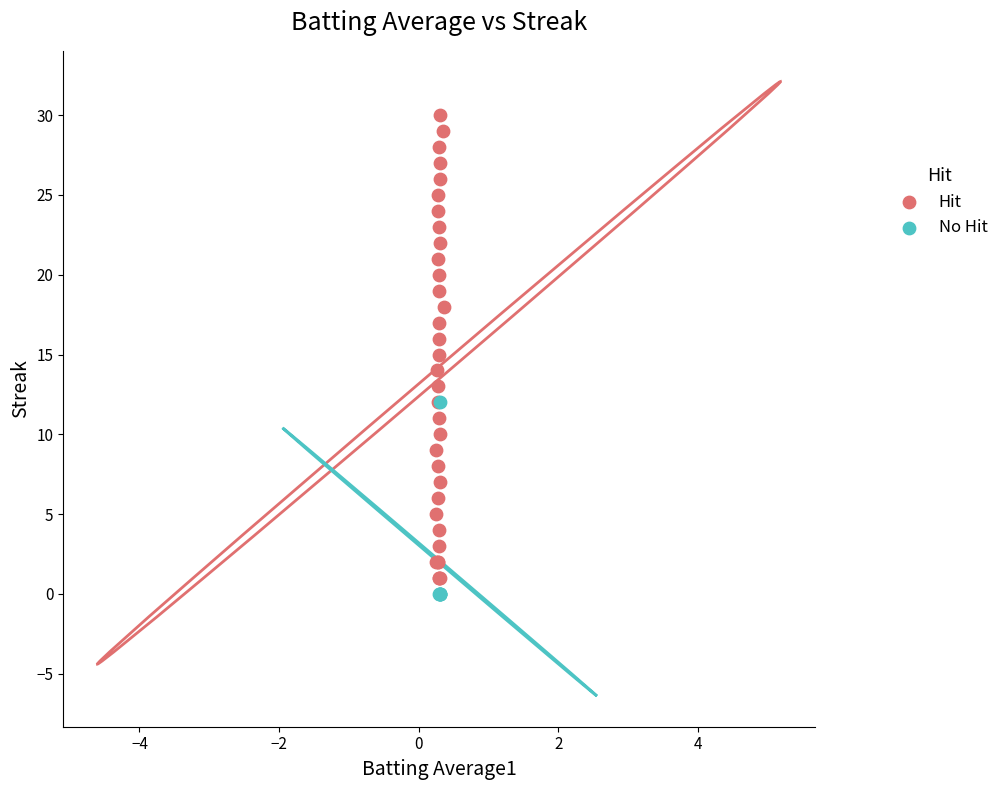

Which series has the widest spread of Y values?

Hit